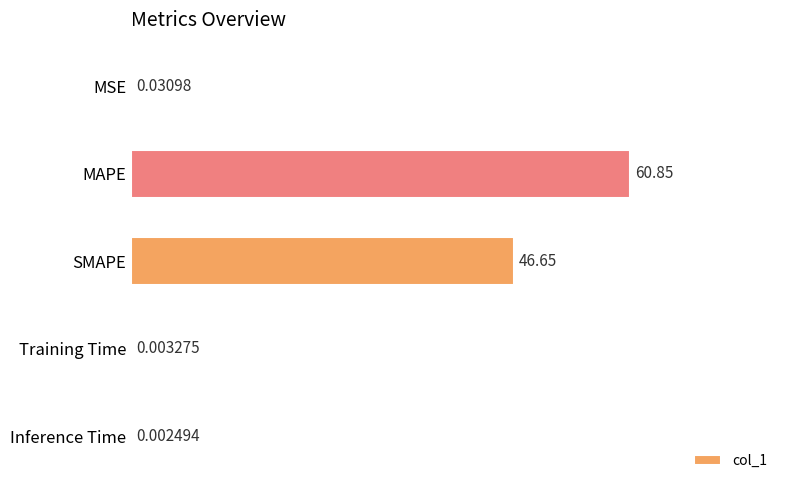

What is the sum of all values?

107.5